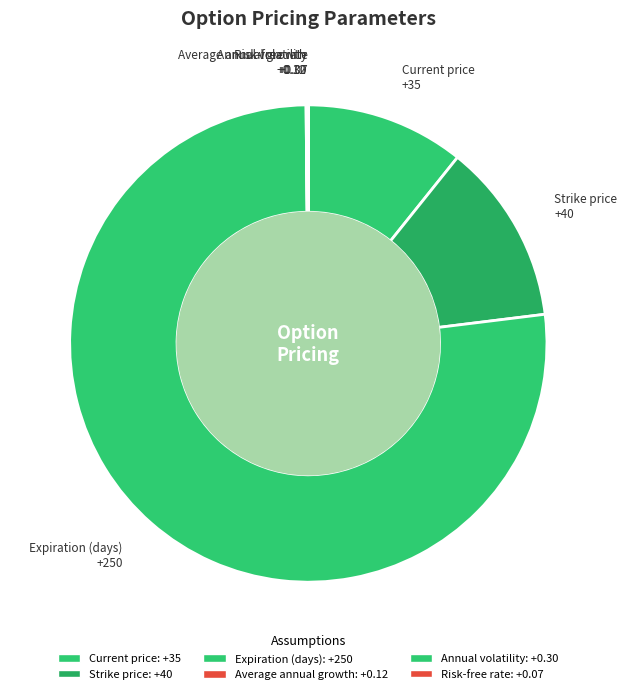

Count the number of slices in the pie.

6